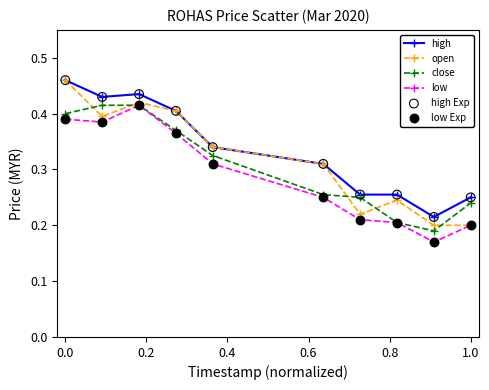

At how many categories does at least one series exceed 0?

10